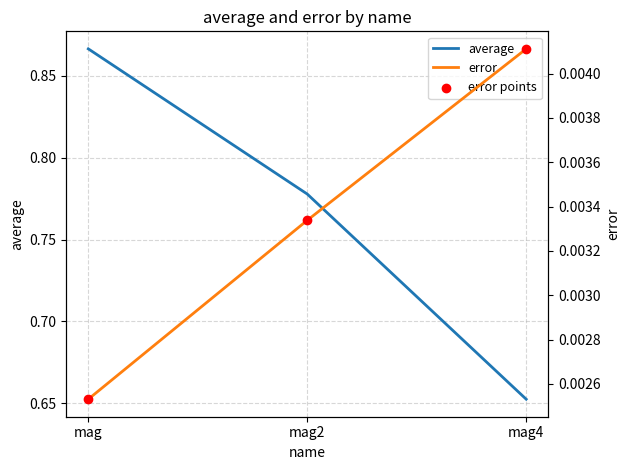

At how many categories does at least one series exceed 0?

3